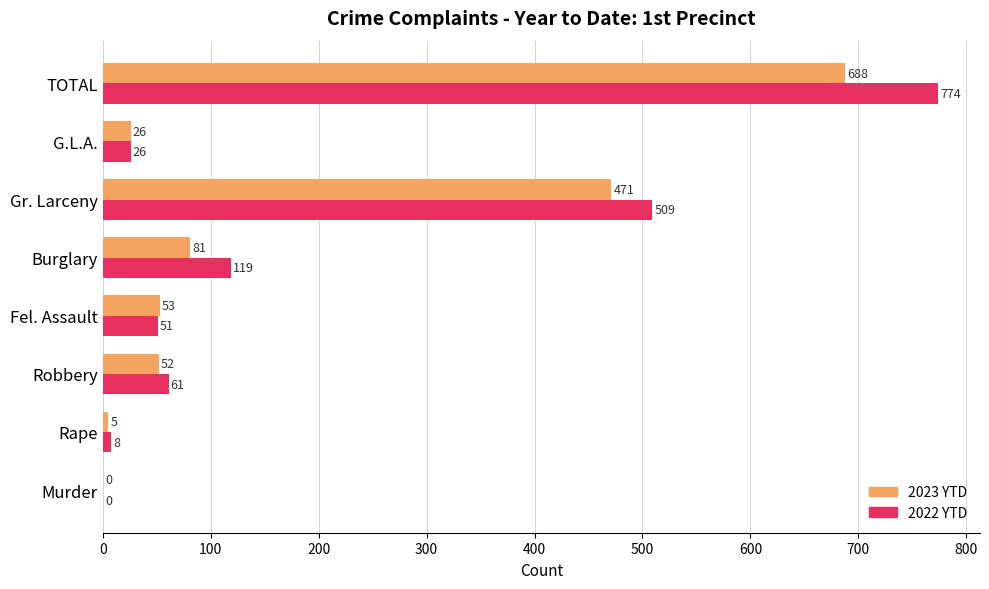

What are all the series names shown in the legend?

2023 YTD, 2022 YTD